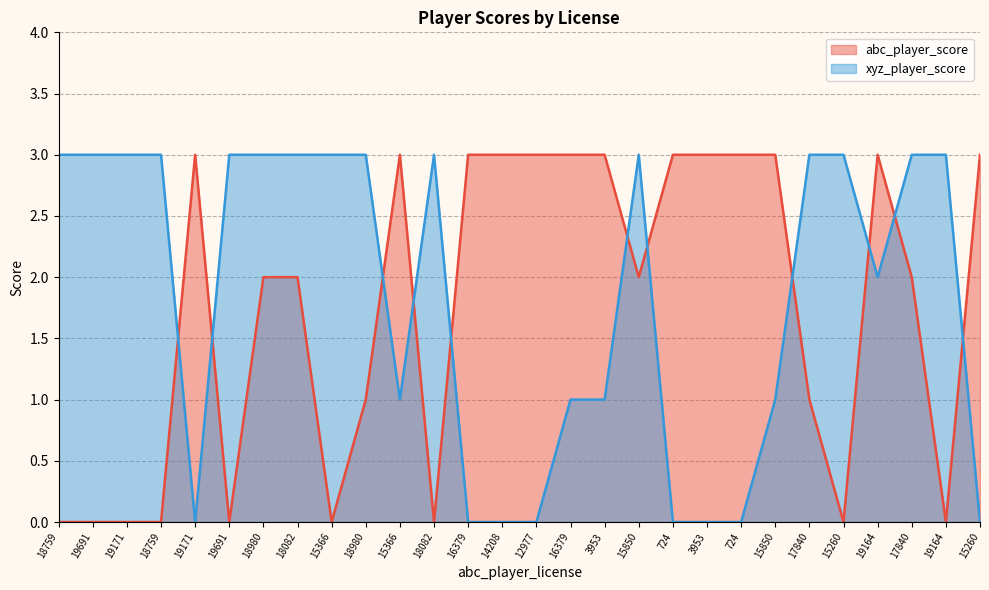

What is the maximum value for abc_player_score?

3